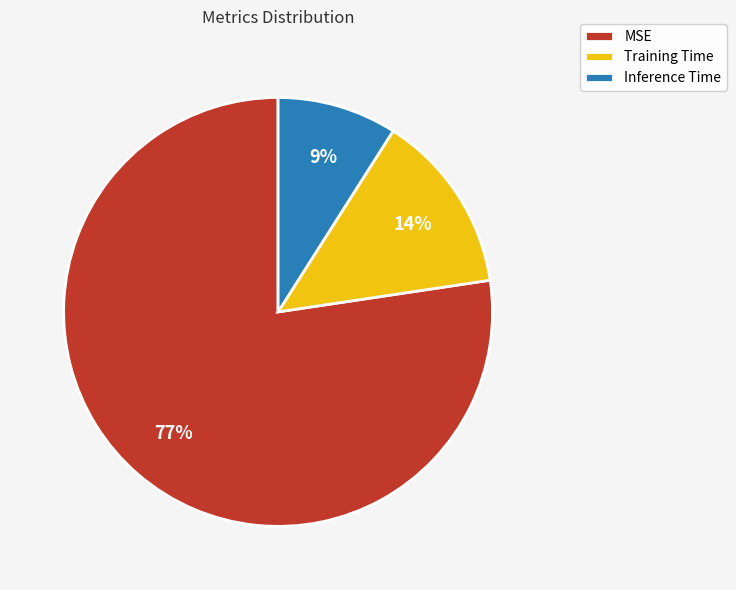

Which slice represents more than half of the pie?

MSE